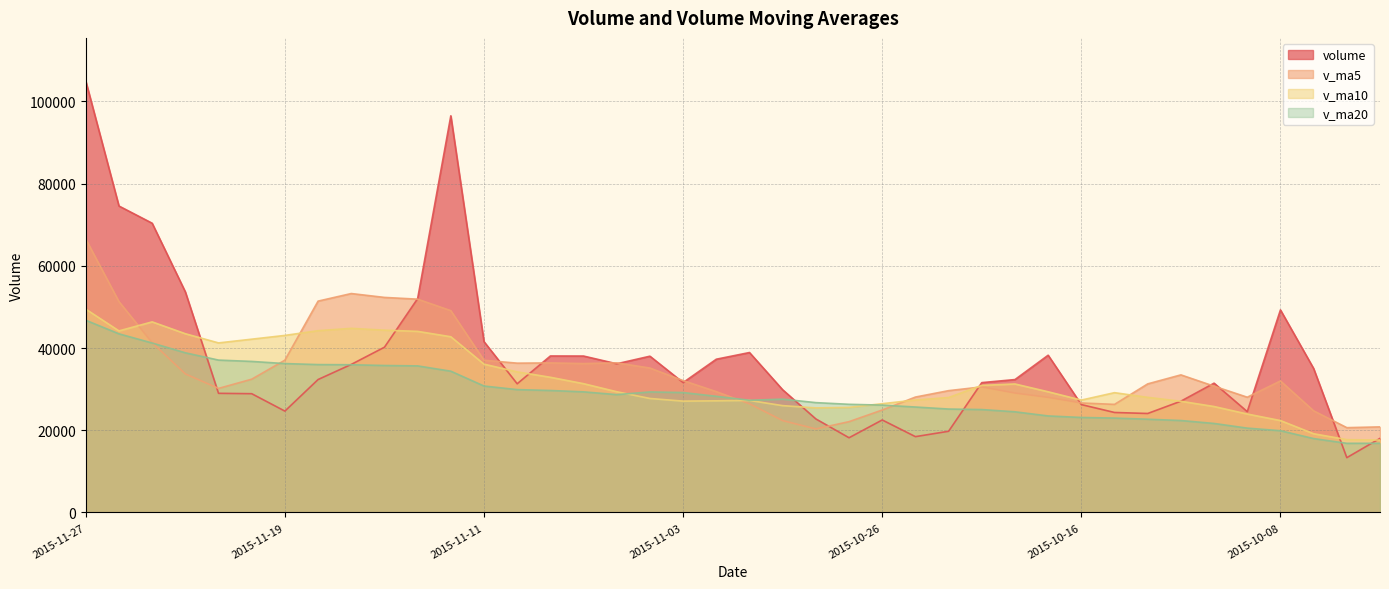

What is the total value across all series at 2015-11-24?

169670.1